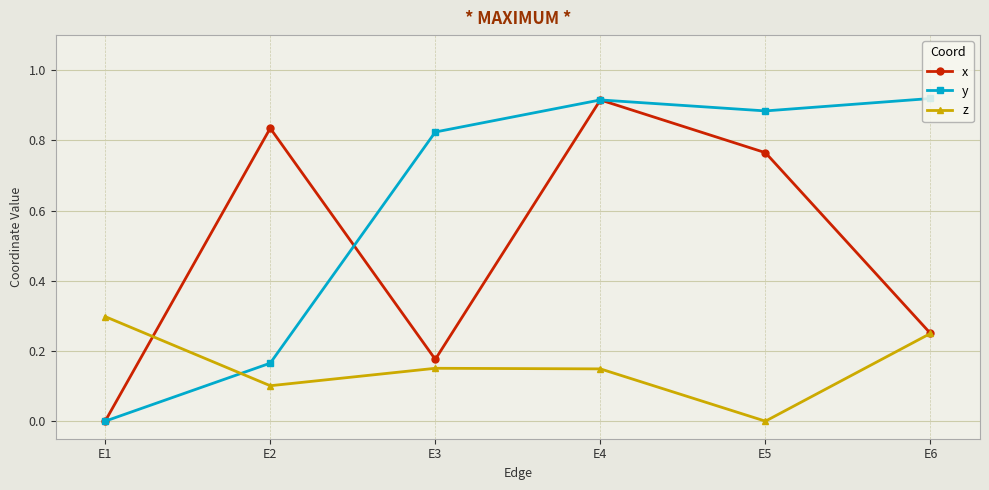

Is it true that y equals 1.6 at E4?

False